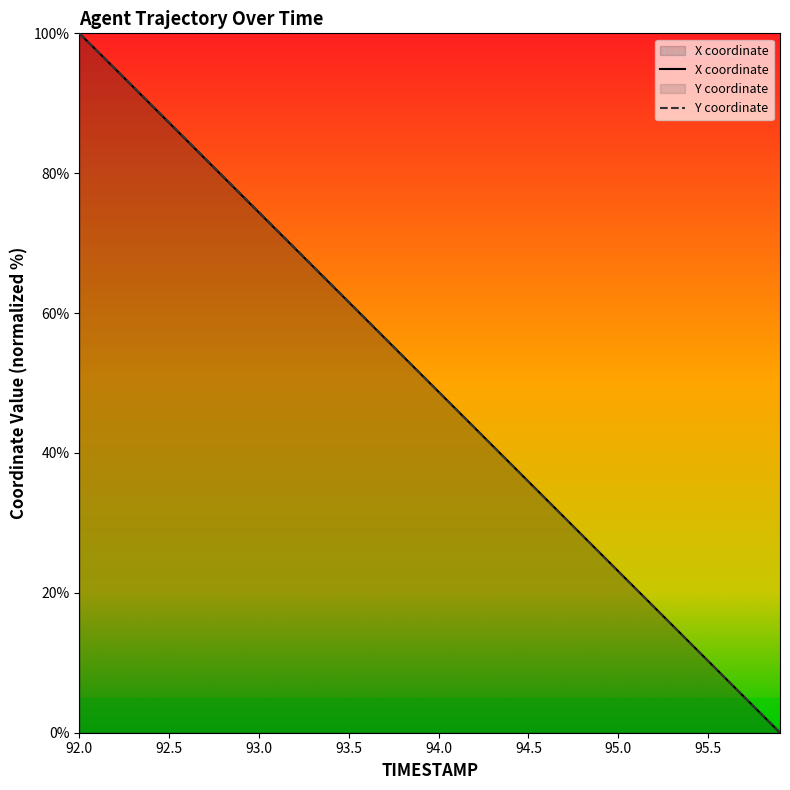

At 92.7, list the series in order from smallest to largest.

X, Y